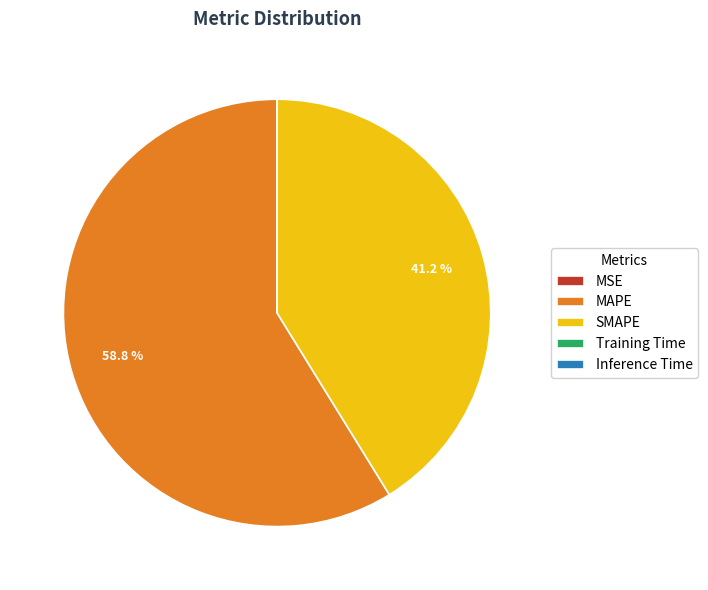

Which category has the biggest portion of the pie?

MAPE